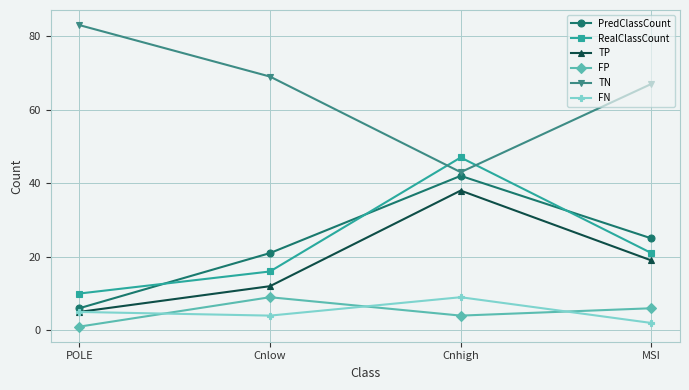

How many intersections are there between RealClassCount and TN?

2